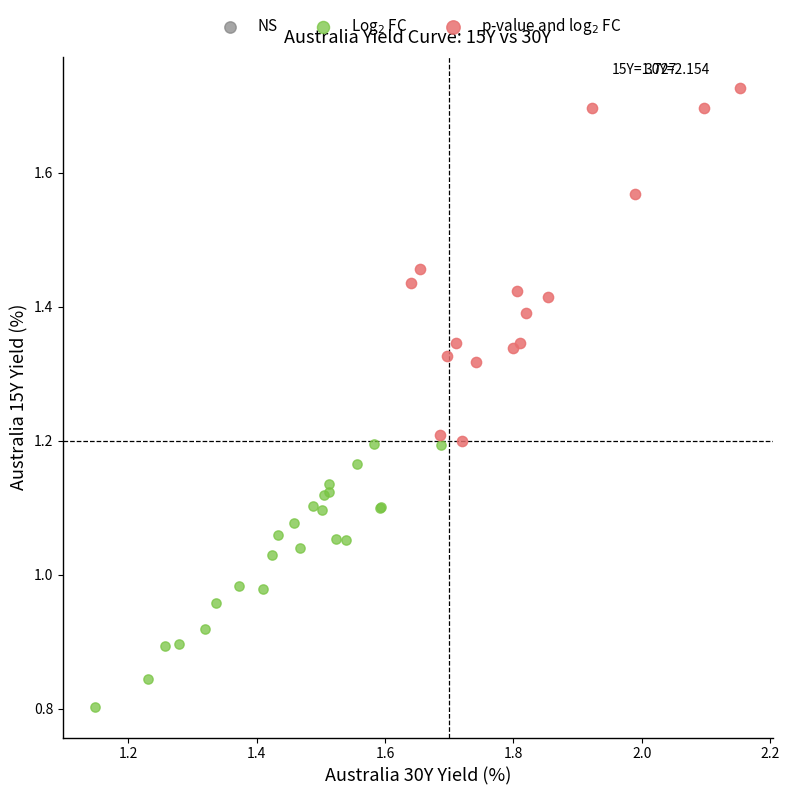

Which series contains the highest Y value?

p-value and log$_2$ FC